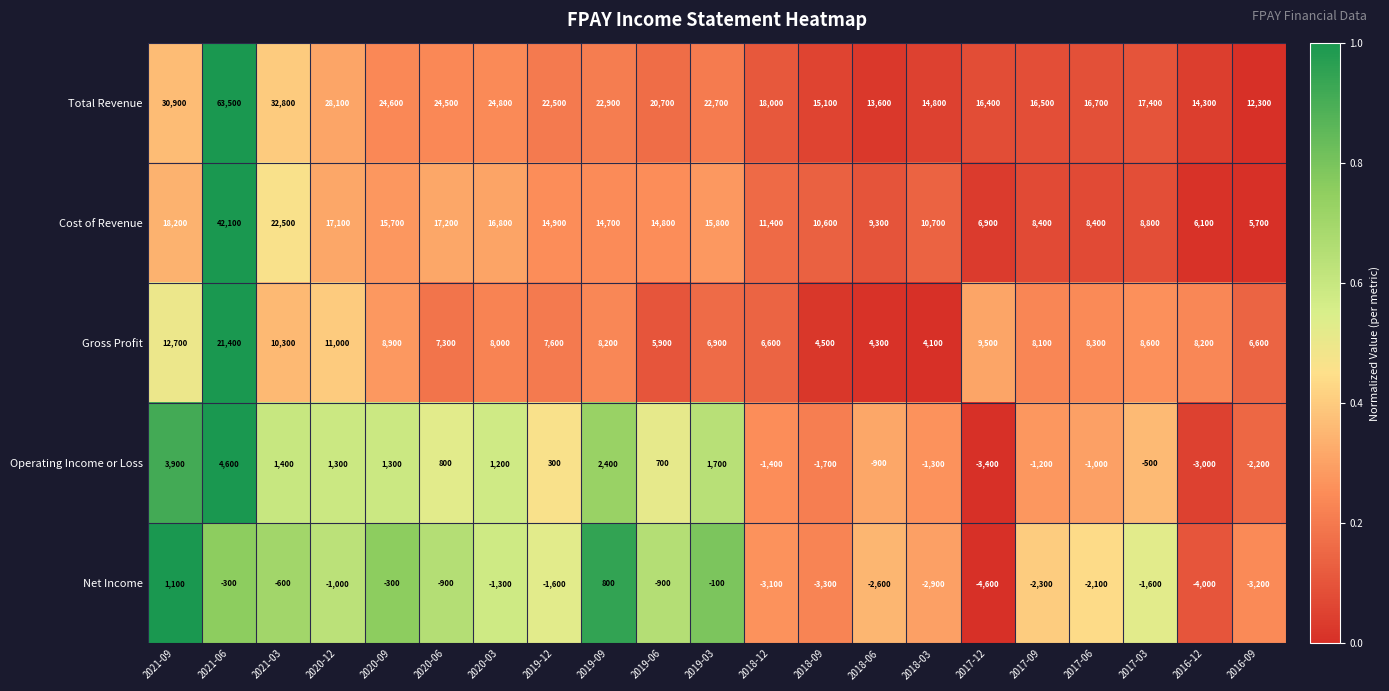

At which category does the chart reach its peak across all series?

2021-06